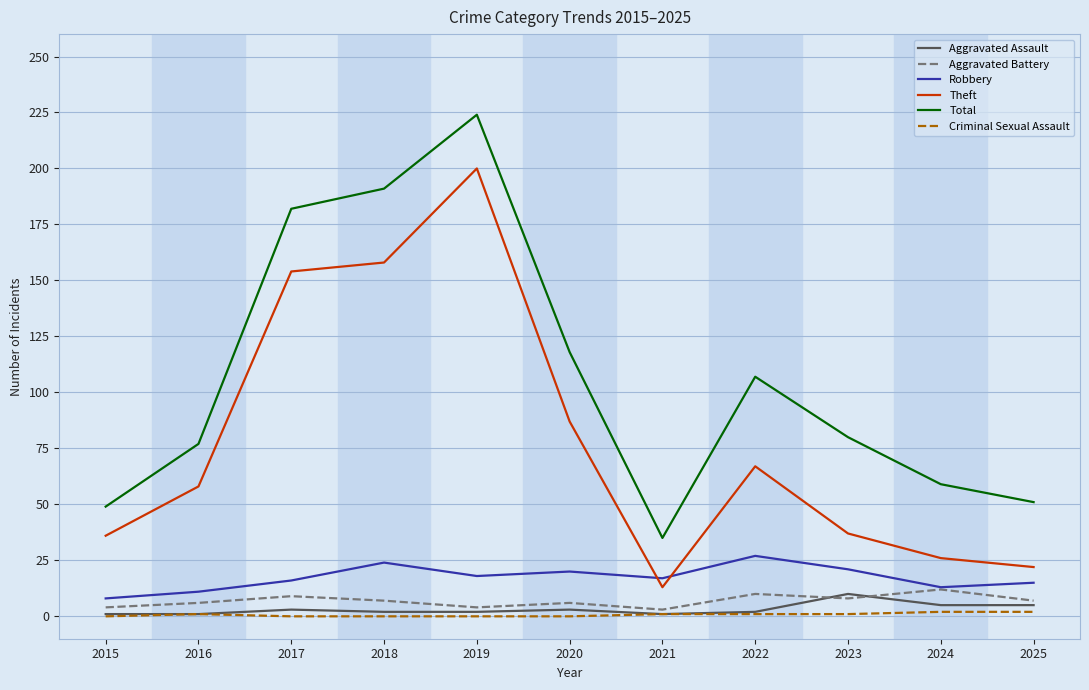

True or false: Total and Aggravated Assault cross at least once.

False